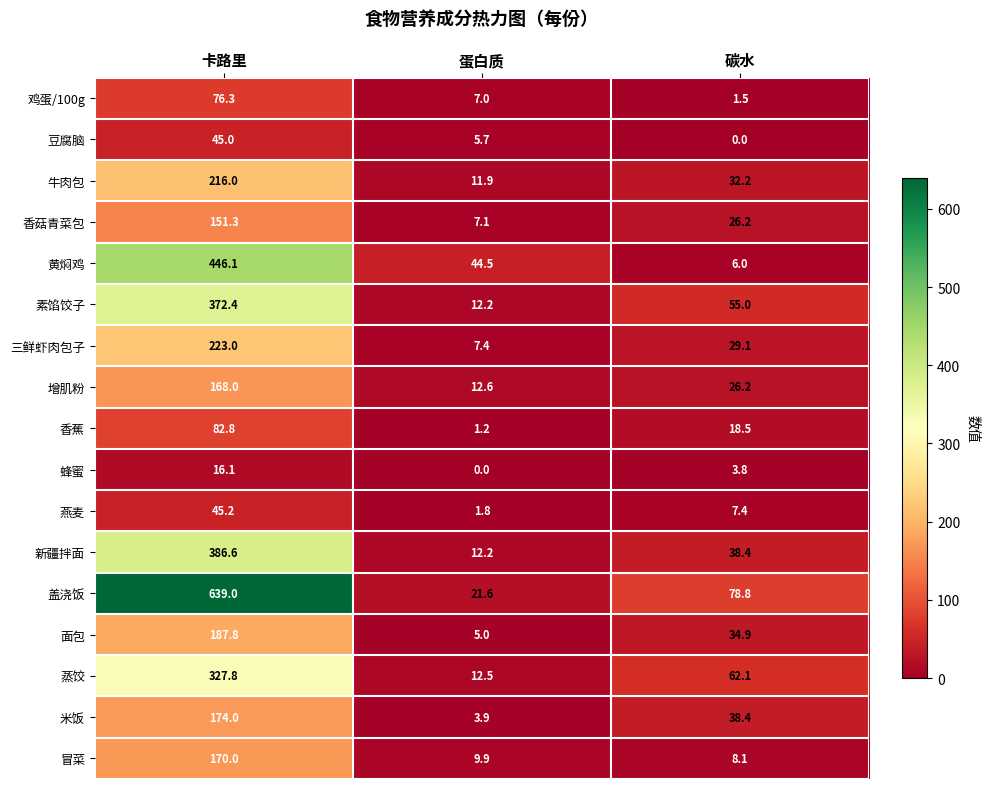

What is the spread (max minus min) of values at 卡路里?

622.9